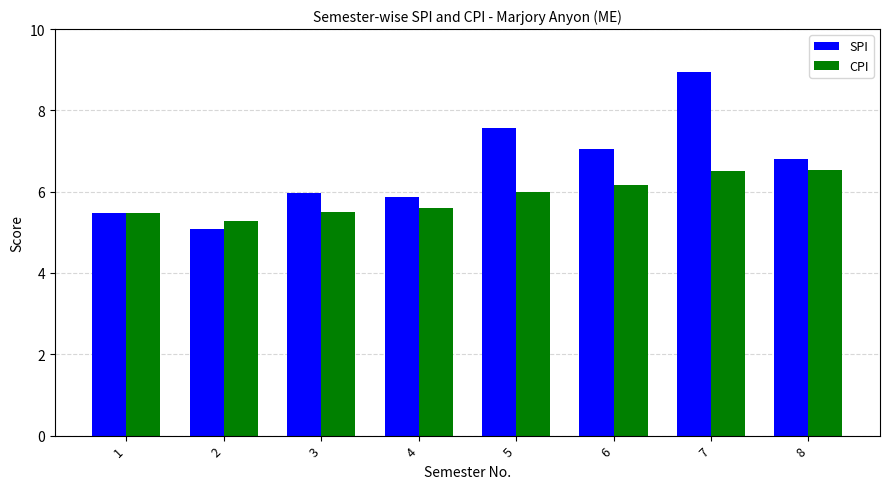

What is the value of the CPI bar at the 5th from the left?

6.0